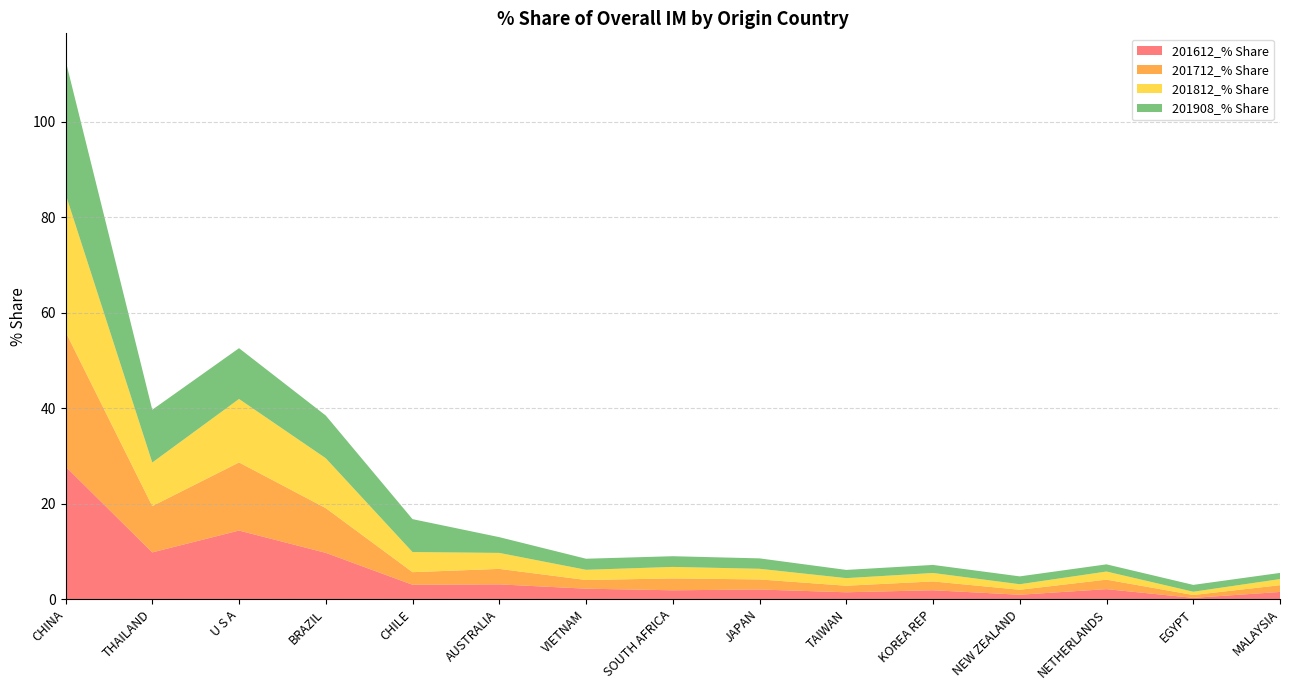

Reading left to right, transcribe all the data shown in this chart.

201612_% Share: CHINA=27.8	THAILAND=9.8	U S A=14.4	BRAZIL=9.7	CHILE=3.0	AUSTRALIA=3.1	VIETNAM=2.2	SOUTH AFRICA=1.9	JAPAN=2.0	TAIWAN=1.4	KOREA REP=1.9	NEW ZEALAND=0.9	NETHERLANDS=2.1	EGYPT=0.3	MALAYSIA=1.5
201712_% Share: CHINA=28.2	THAILAND=9.7	U S A=14.3	BRAZIL=9.4	CHILE=2.6	AUSTRALIA=3.2	VIETNAM=1.8	SOUTH AFRICA=2.5	JAPAN=2.1	TAIWAN=1.4	KOREA REP=1.8	NEW ZEALAND=1.0	NETHERLANDS=2.0	EGYPT=0.6	MALAYSIA=1.4
201812_% Share: CHINA=28.9	THAILAND=9.1	U S A=13.3	BRAZIL=10.5	CHILE=4.2	AUSTRALIA=3.3	VIETNAM=2.1	SOUTH AFRICA=2.4	JAPAN=2.2	TAIWAN=1.6	KOREA REP=1.8	NEW ZEALAND=1.2	NETHERLANDS=1.7	EGYPT=0.7	MALAYSIA=1.3
201908_% Share: CHINA=28.0	THAILAND=11.1	U S A=10.6	BRAZIL=8.9	CHILE=6.9	AUSTRALIA=3.3	VIETNAM=2.3	SOUTH AFRICA=2.2	JAPAN=2.2	TAIWAN=1.7	KOREA REP=1.7	NEW ZEALAND=1.6	NETHERLANDS=1.5	EGYPT=1.4	MALAYSIA=1.3